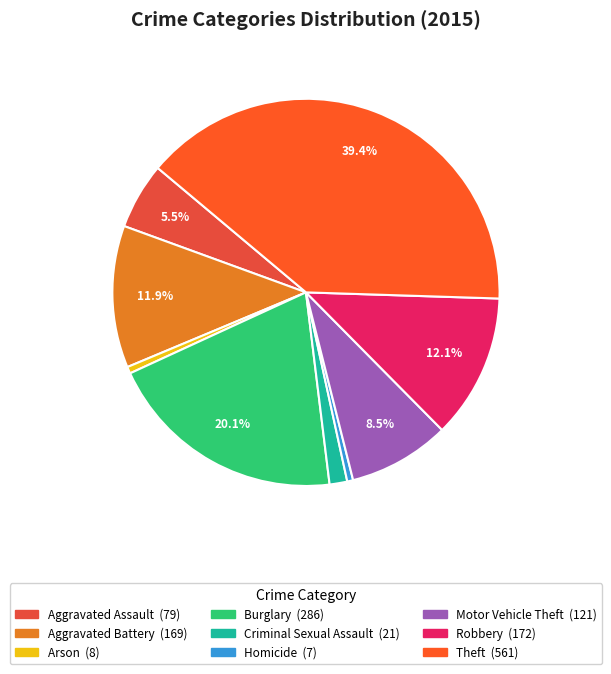

Which slice is the smallest?

Homicide